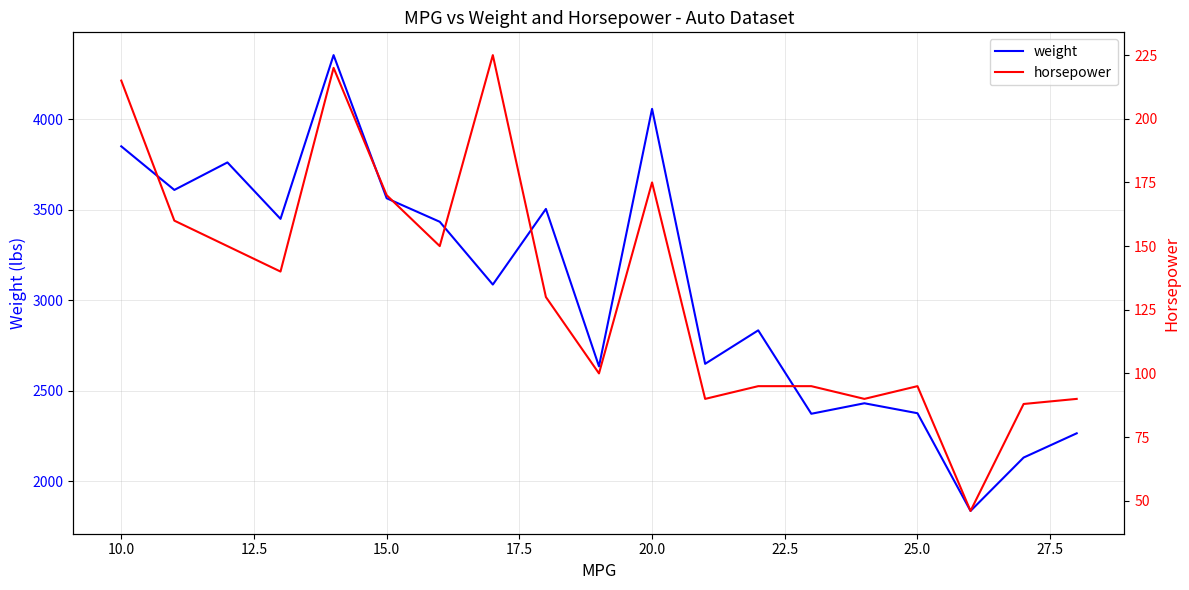

What is the highest value of the weight series?

4354